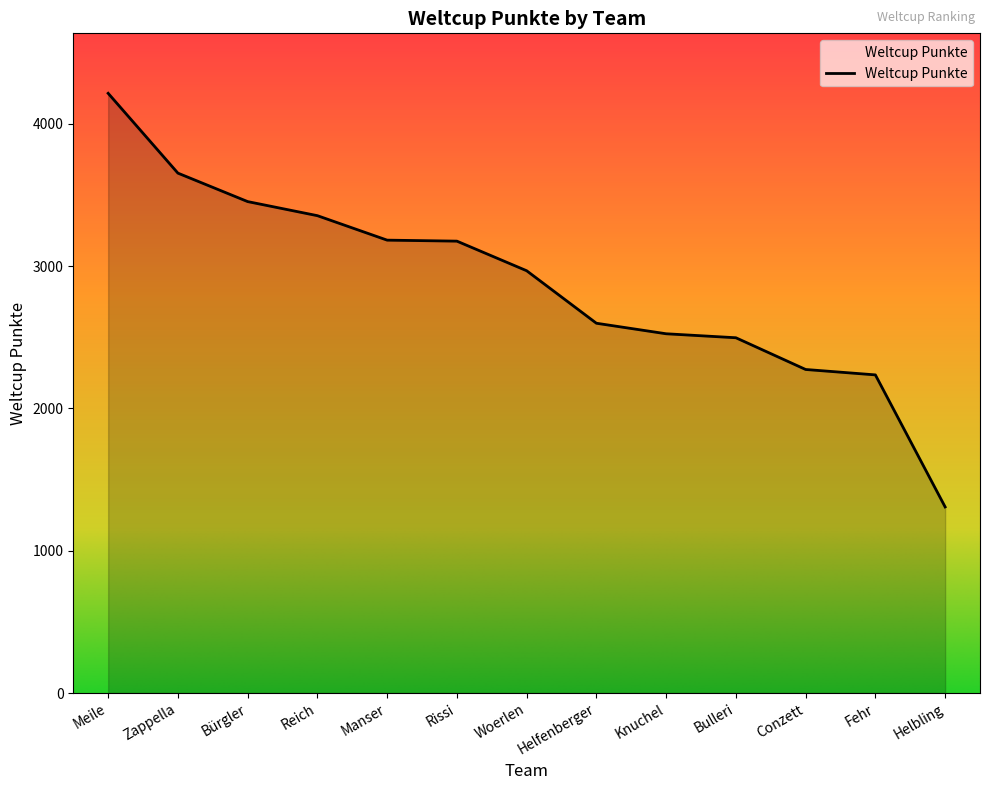

Read the value at Zappella.

3654